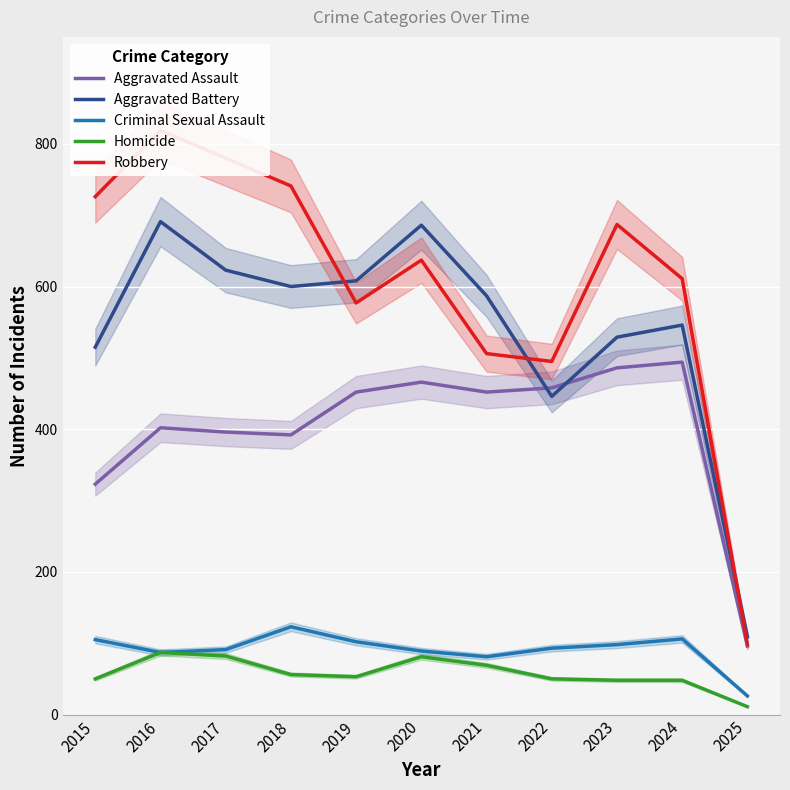

Between 2016 and 2024, which series saw the biggest shift?

Robbery